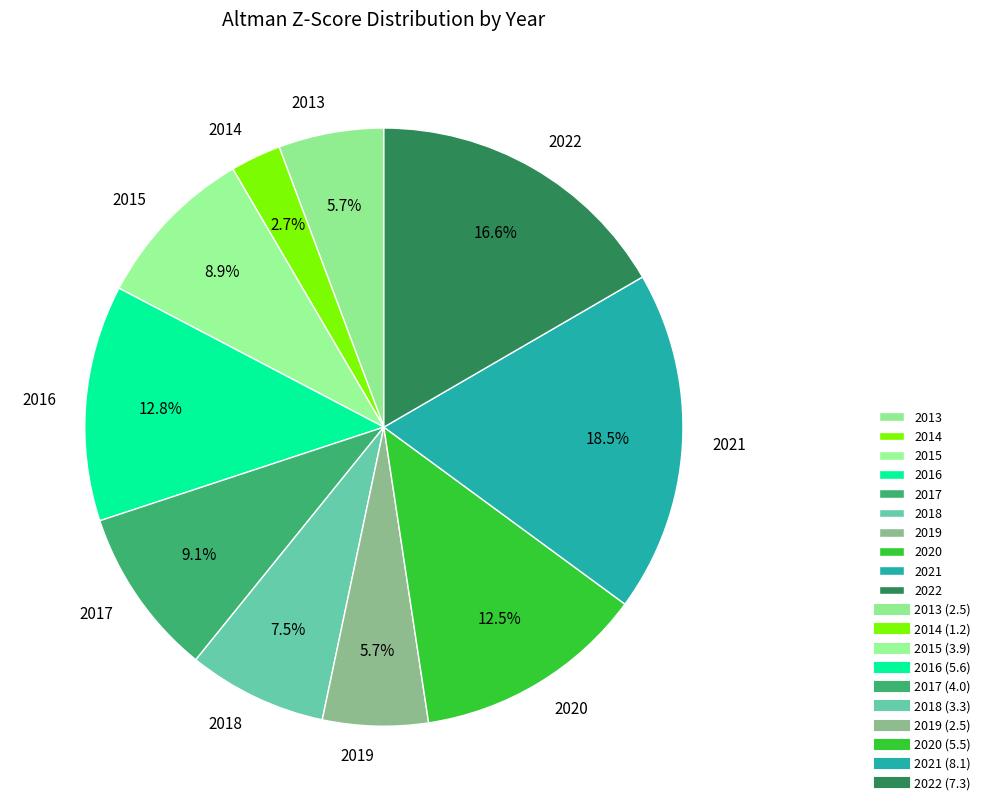

What percentage is NOT represented by 2013?

94.3%